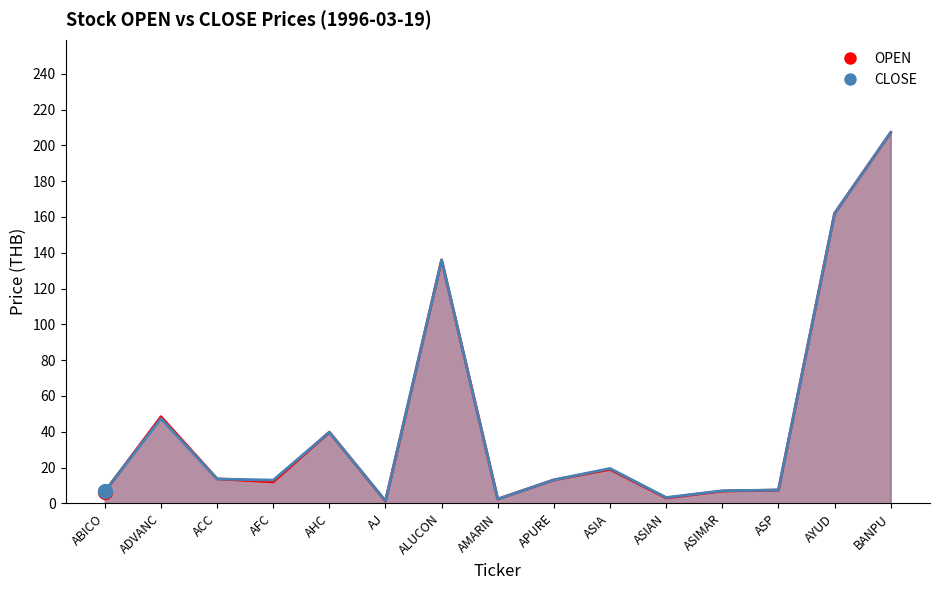

Which series has the largest total across all categories?

CLOSE